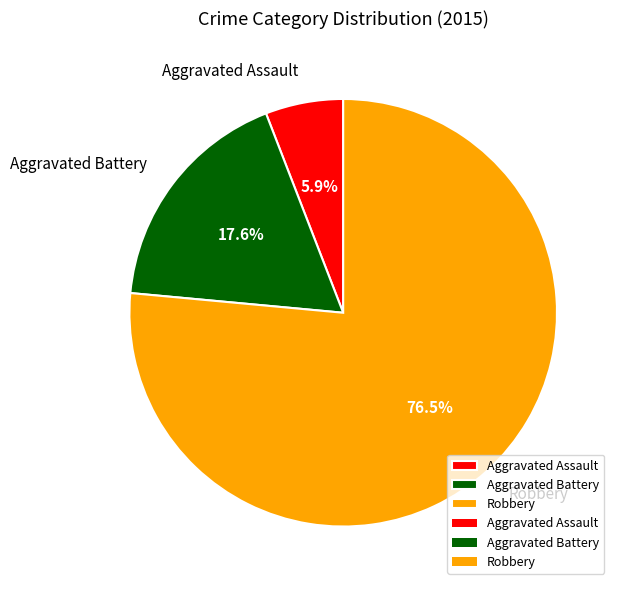

What is the ratio of the value at Aggravated Battery to the value at Aggravated Assault?

3.0